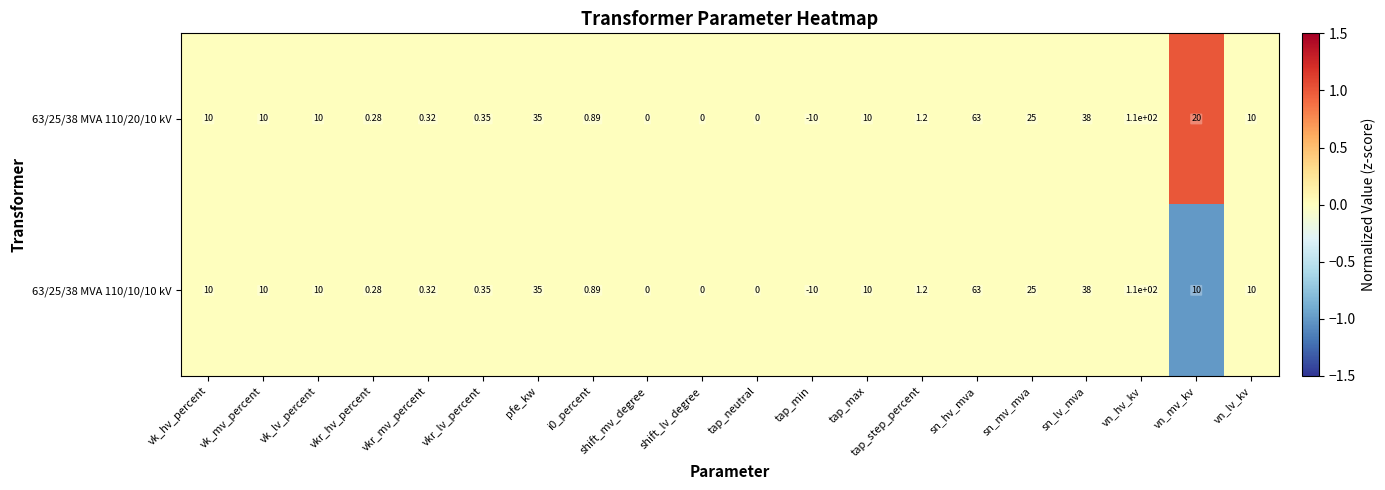

Where is 63/25/38 MVA 110/10/10 kV nearest to the value 50?

sn_lv_mva